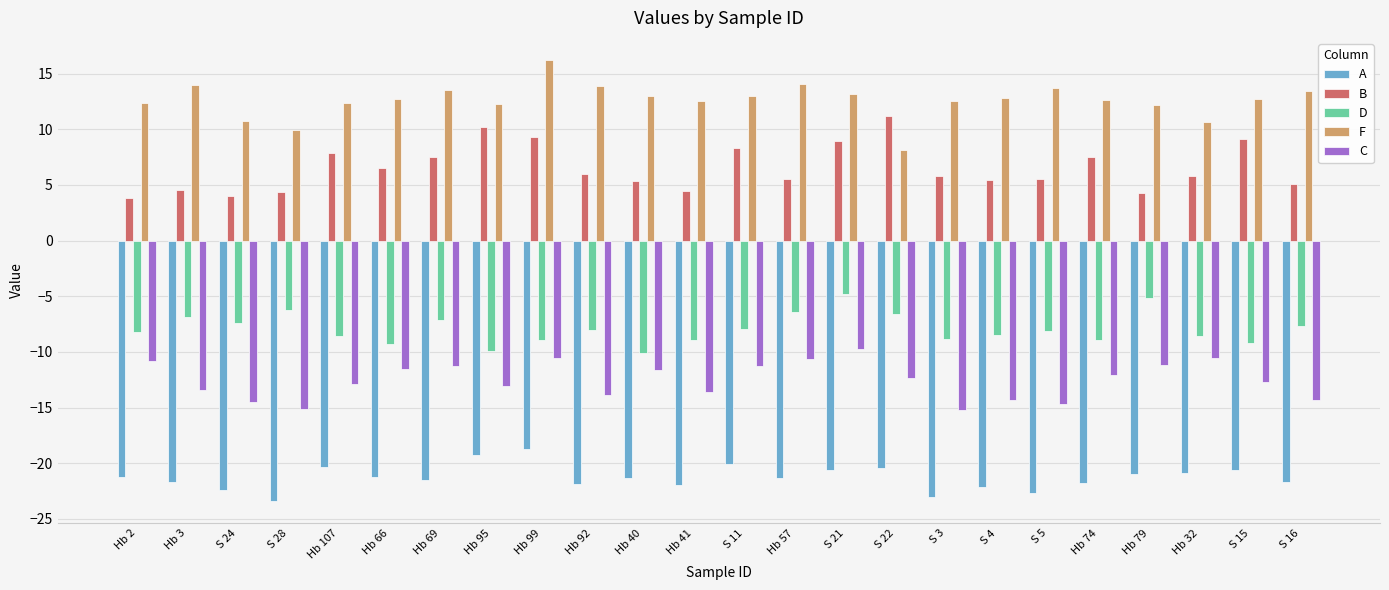

At which label does D first exceed -8?

Hb 3